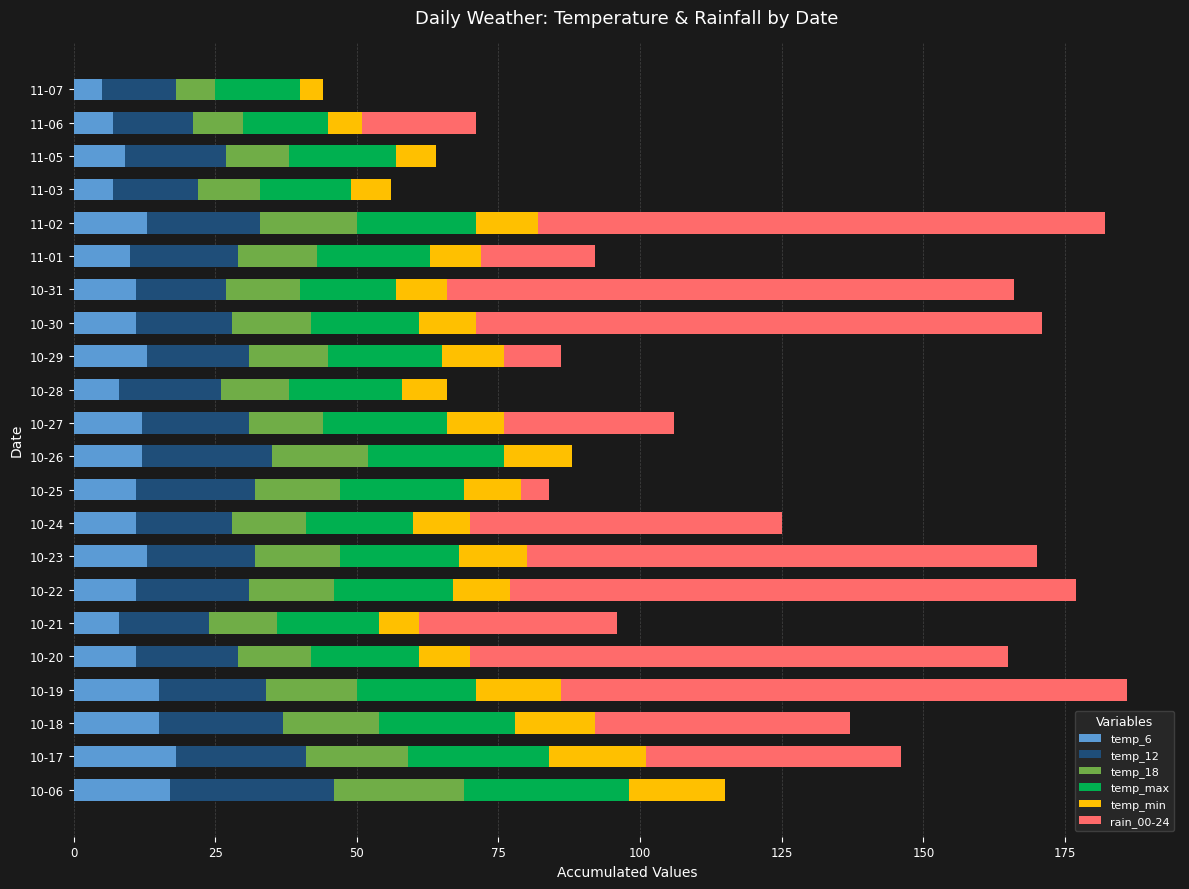

What are all the series names shown in the legend?

temp_6, temp_12, temp_18, temp_max, temp_min, rain_00-24